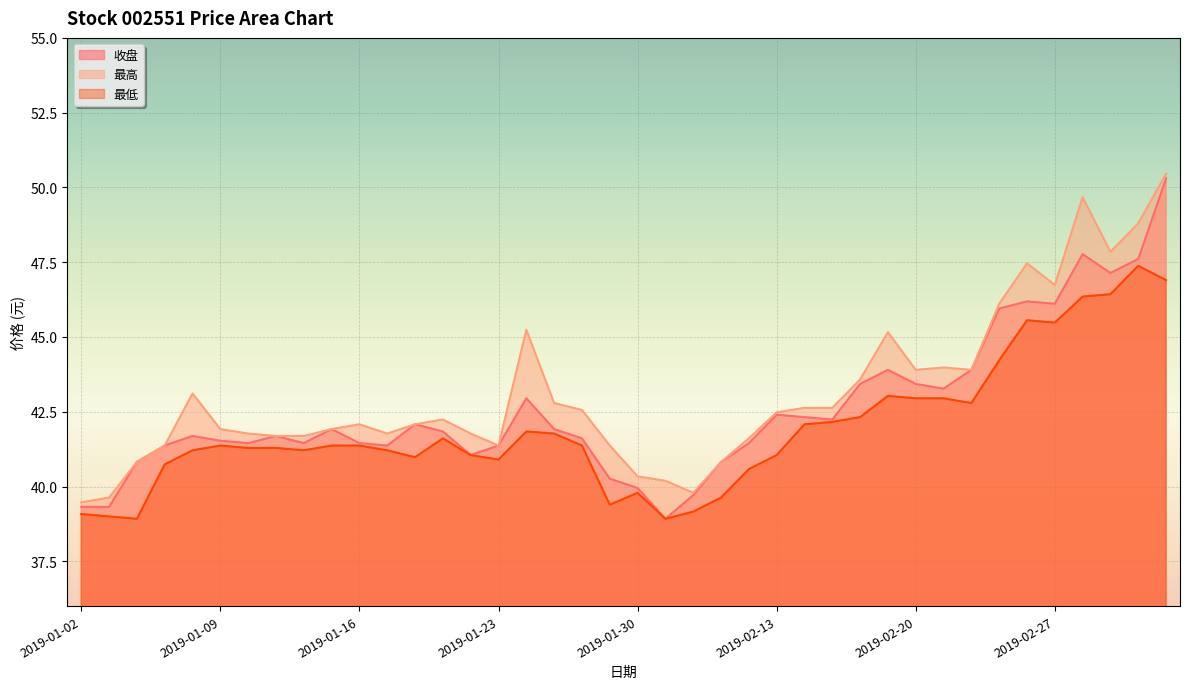

What value does the 最低 series have at 2019-01-31?

38.9